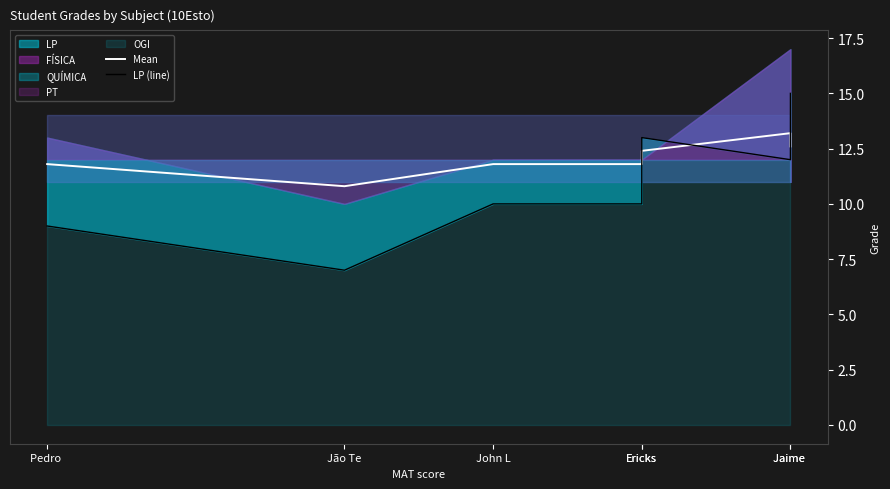

What value does the Mean series have at Pedro ?

11.8